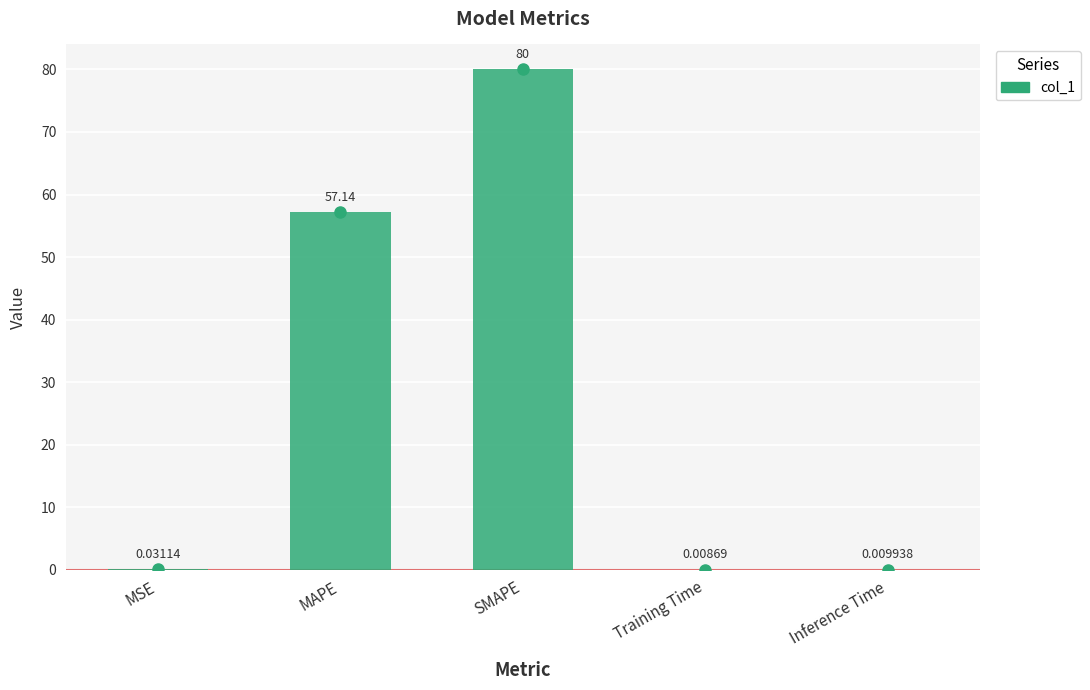

Does the chart contain stacked bars?

No